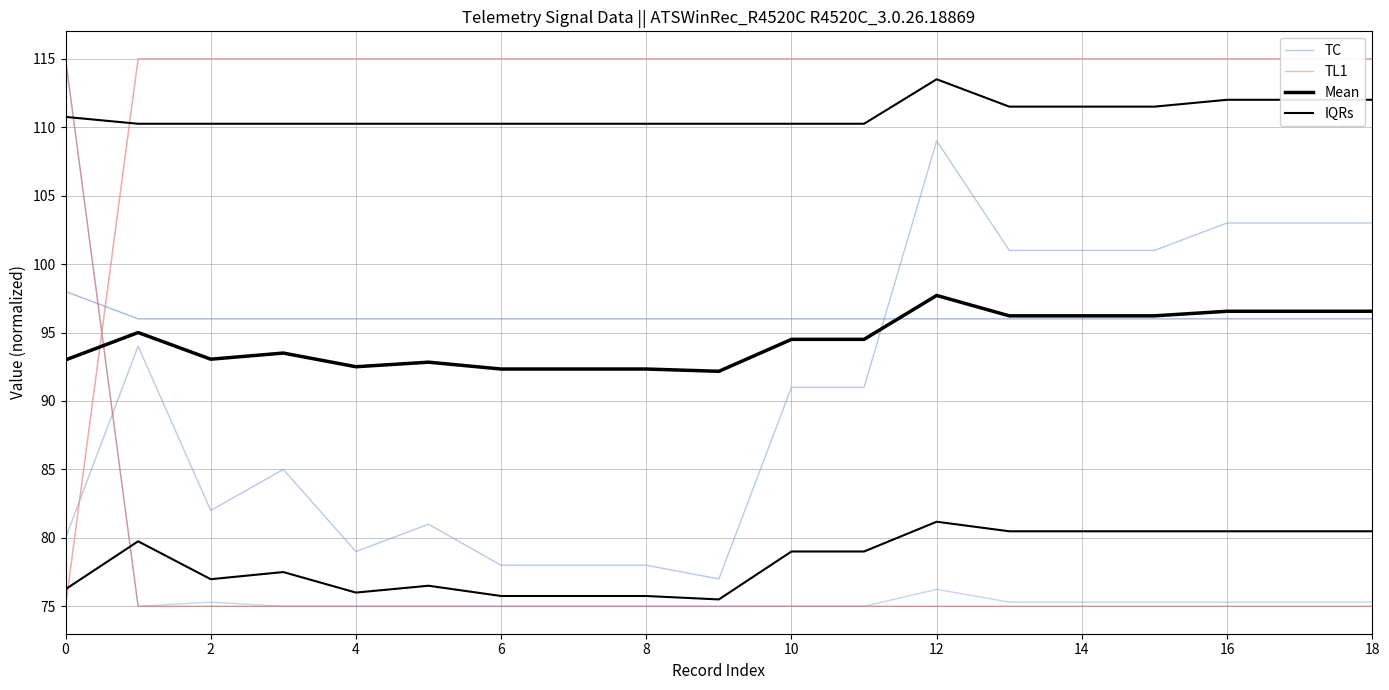

At which category does IQRs reach its first local valley?

2